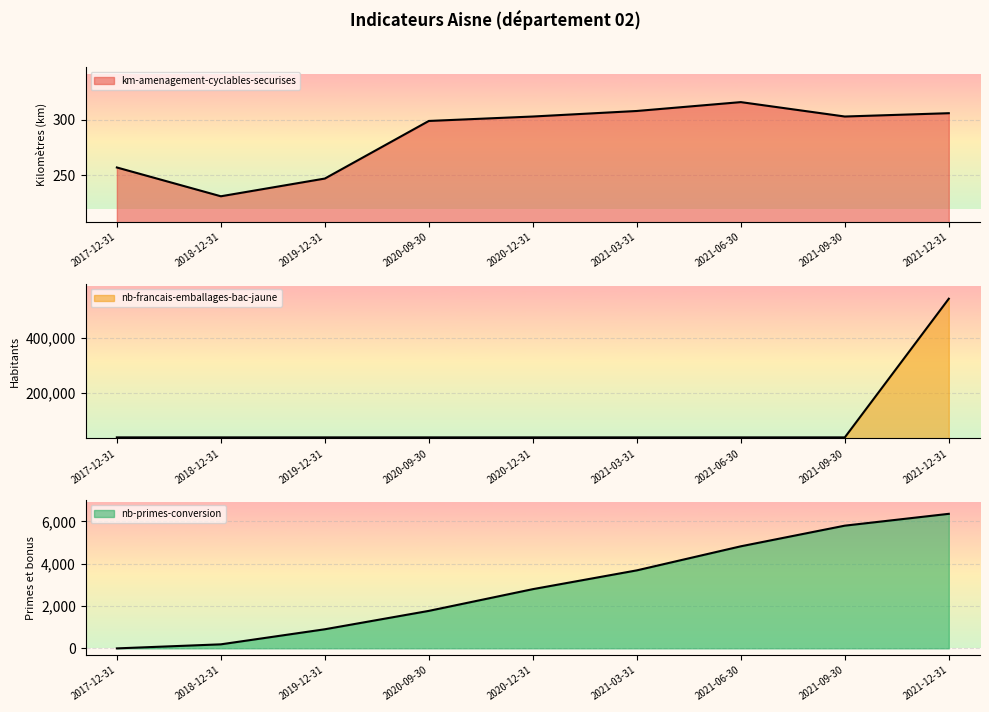

At 2021-03-31, list the series in order from smallest to largest.

km-amenagement-cyclables-securises, nb-primes-conversion, nb-francais-emballages-bac-jaune